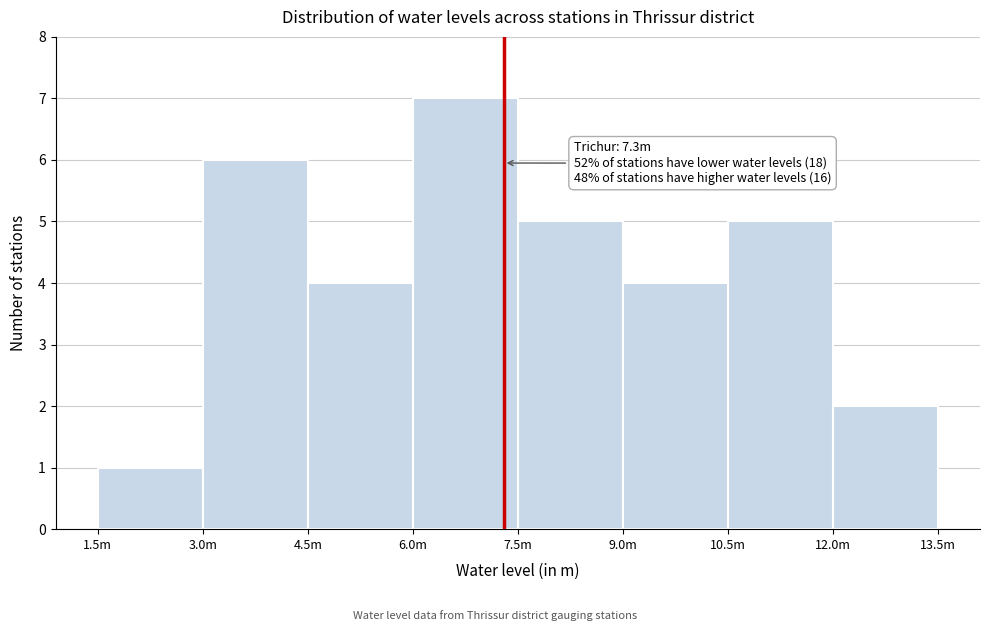

Reading left to right, transcribe all the data shown in this chart.

1	6	4	7	5	4	5	2